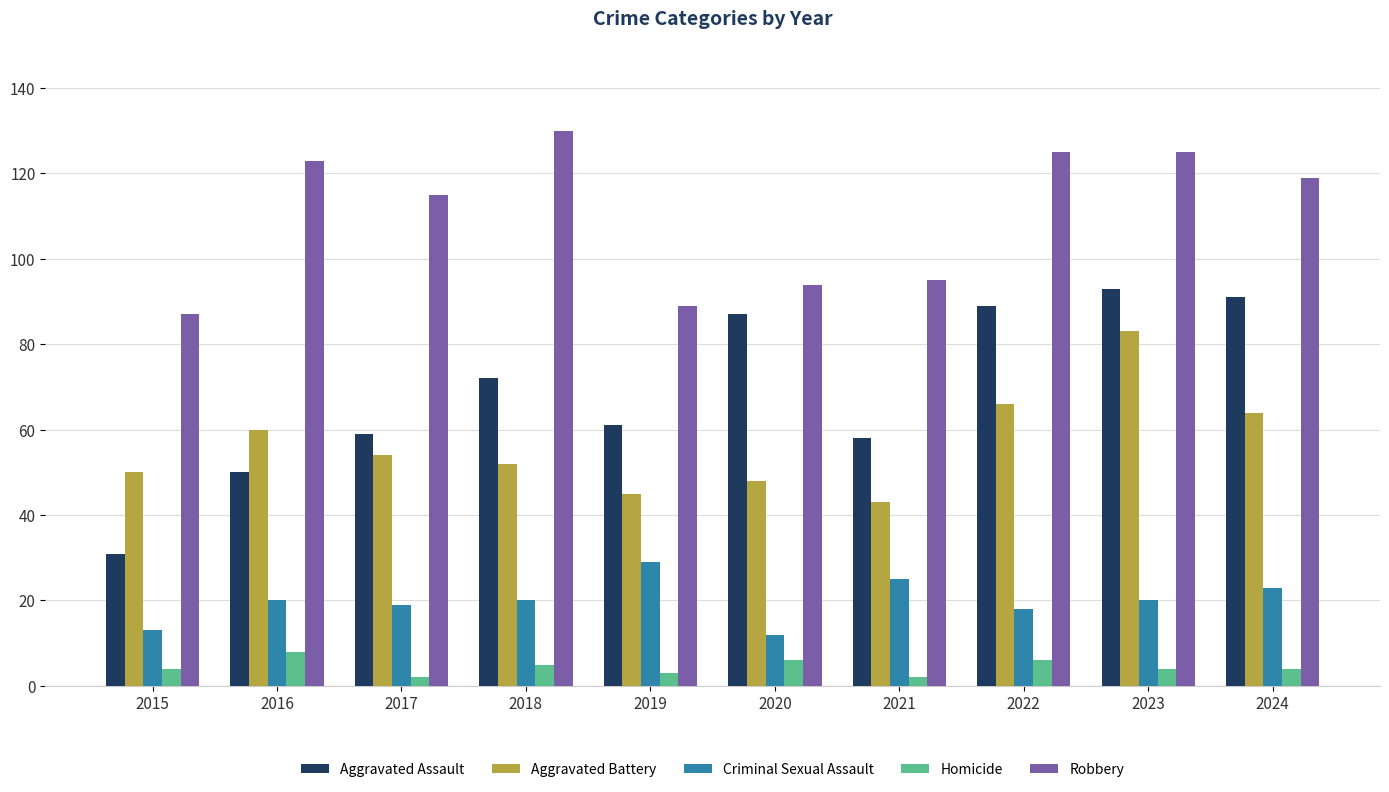

What is the difference between the maximum and minimum values in the Aggravated Battery series?

40